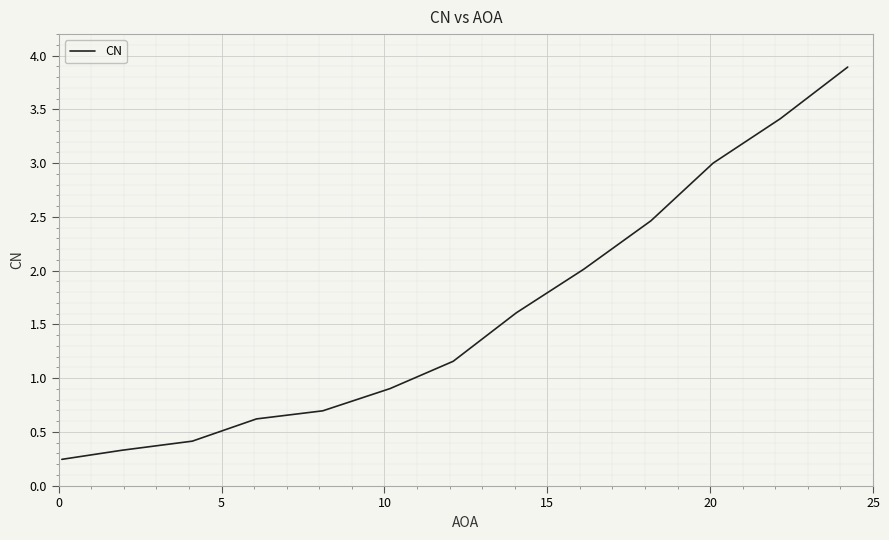

What is the difference between the maximum and minimum values?

3.6